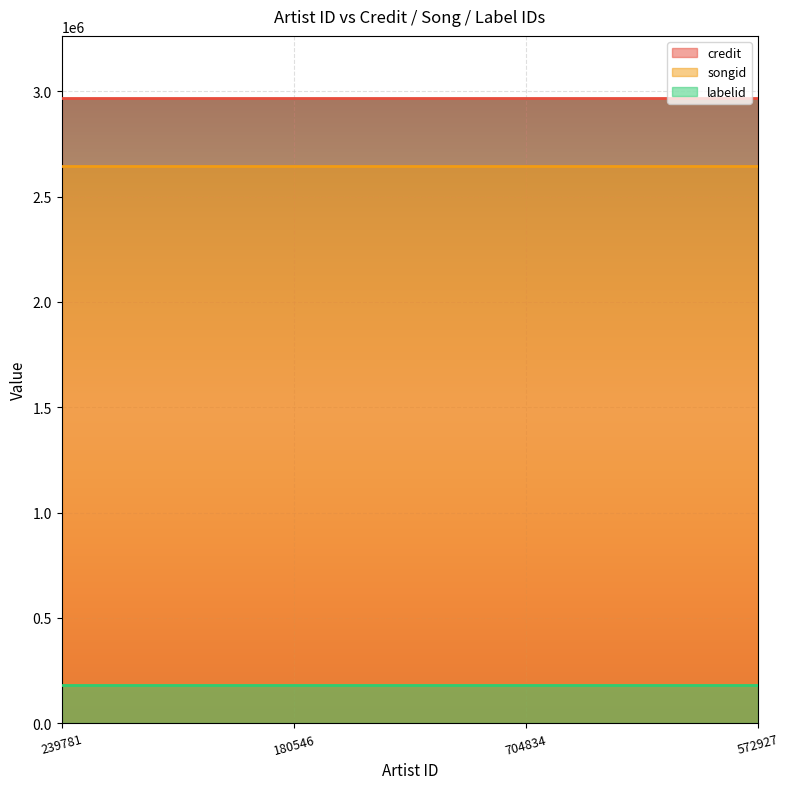

List the series in order of their peak value, highest first.

credit, songid, labelid